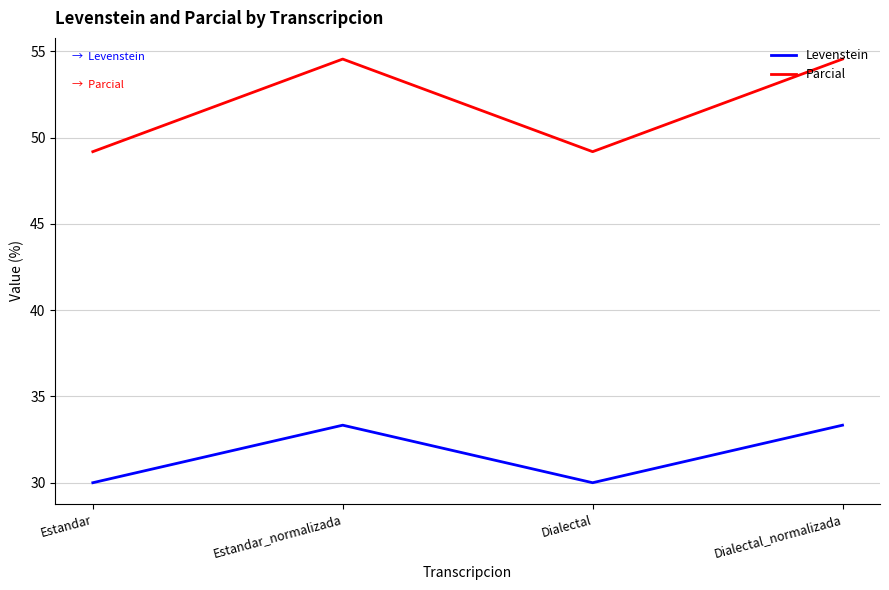

Is it true that Levenstein equals 46.7 at Dialectal?

False